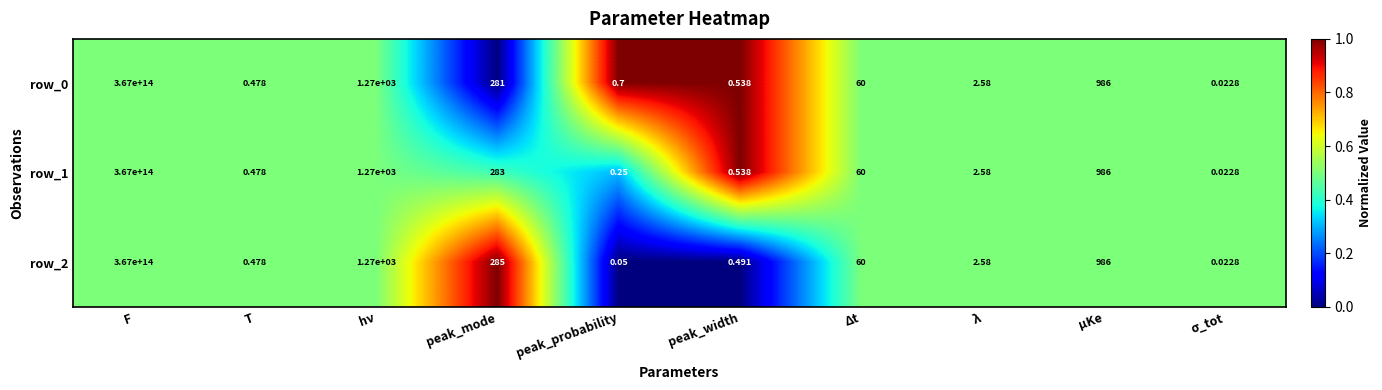

At how many categories does at least one series exceed 0?

10